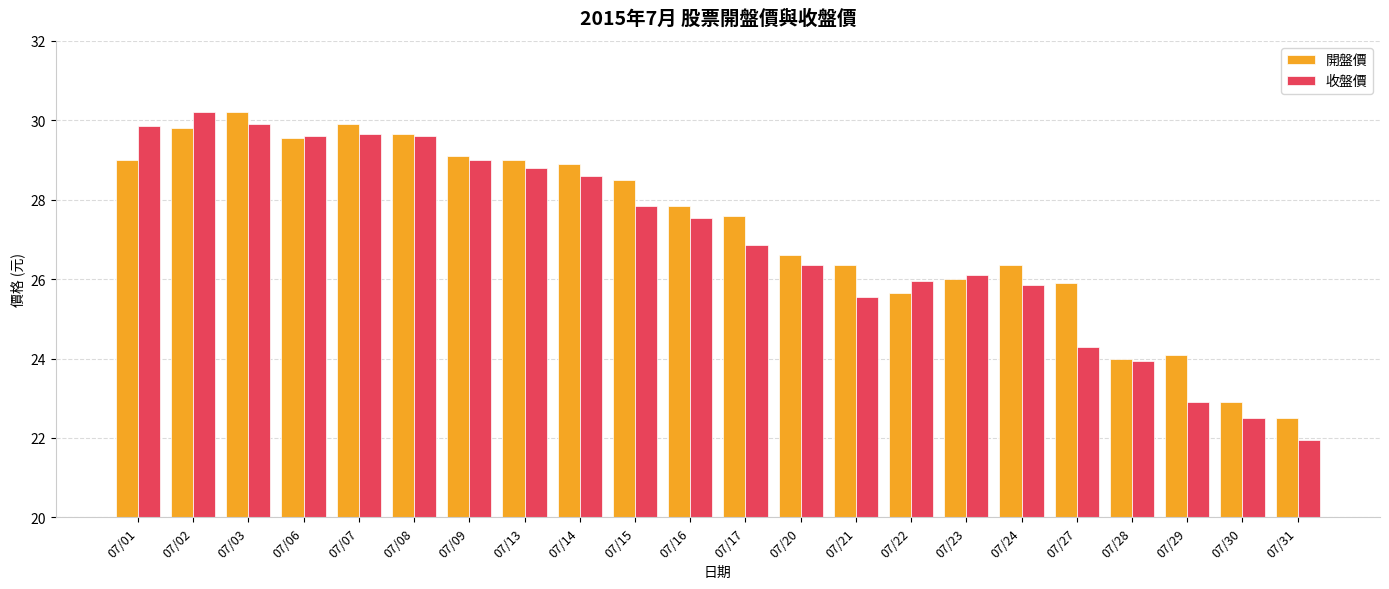

The value of 收盤價 at 07/14 is 28.6. True or false?

True